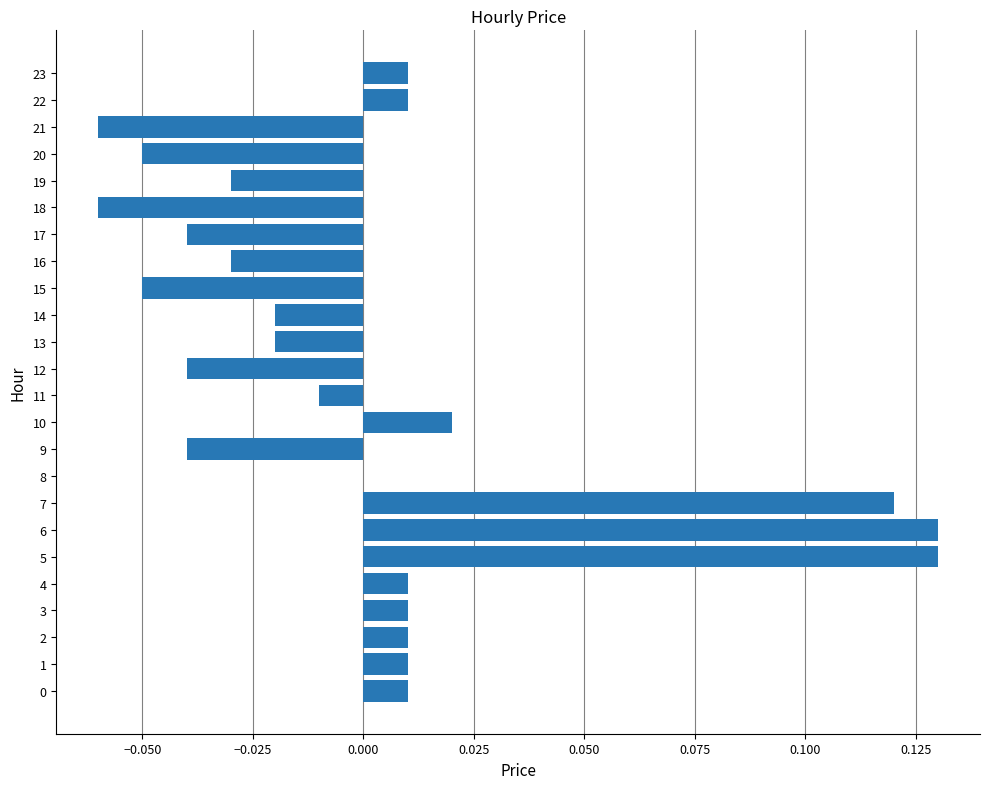

Does the chart contain stacked bars?

No